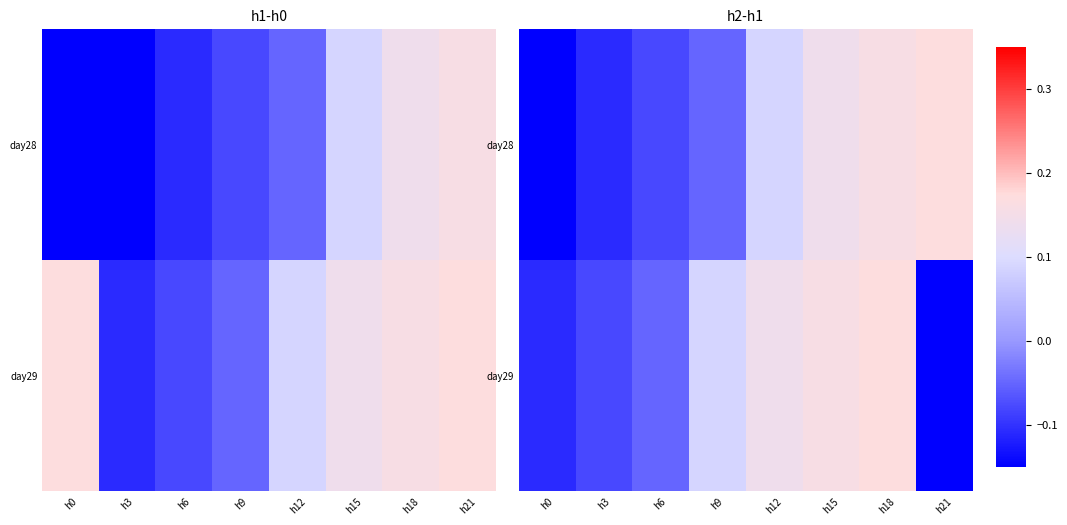

At which label does day28 reach its peak?

h21